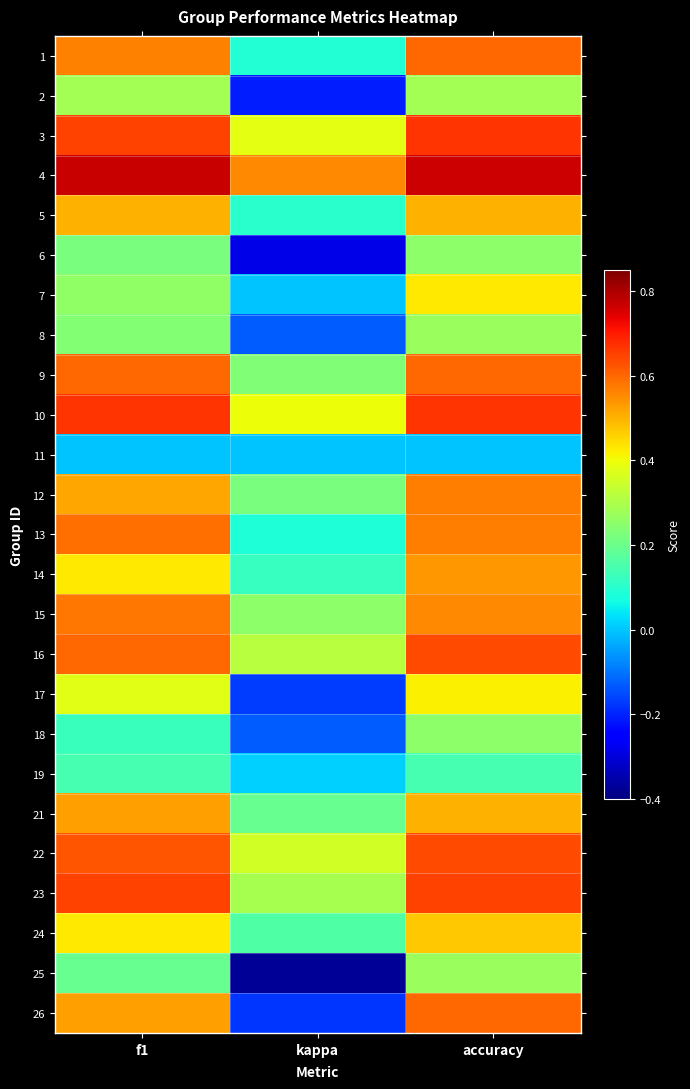

What is the difference between the highest and lowest values at accuracy?

0.8